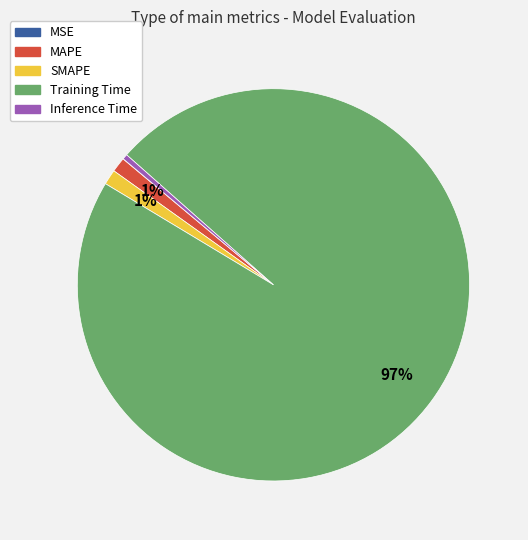

The Training Time slice represents 97% of the pie. True or false?

True